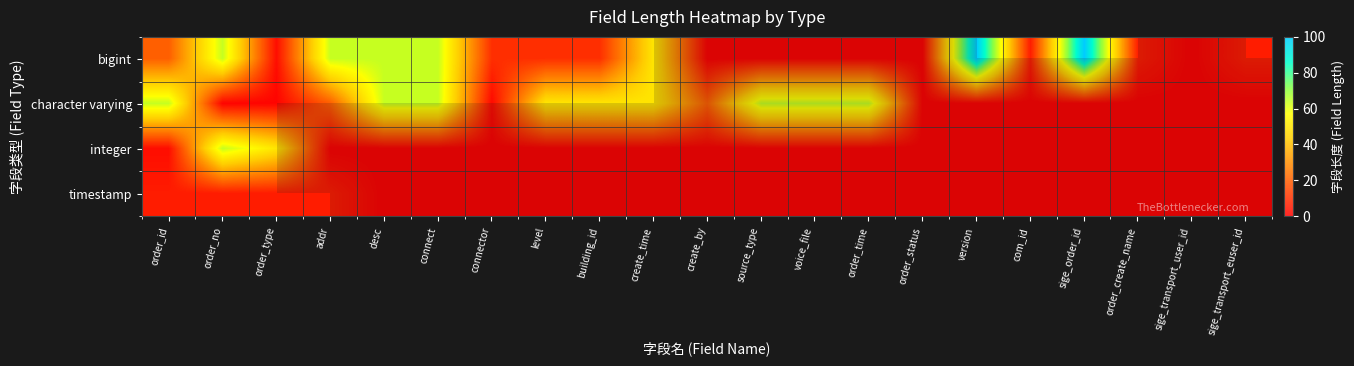

Is the value of bigint at connect greater than the value of integer at order_status?

Yes